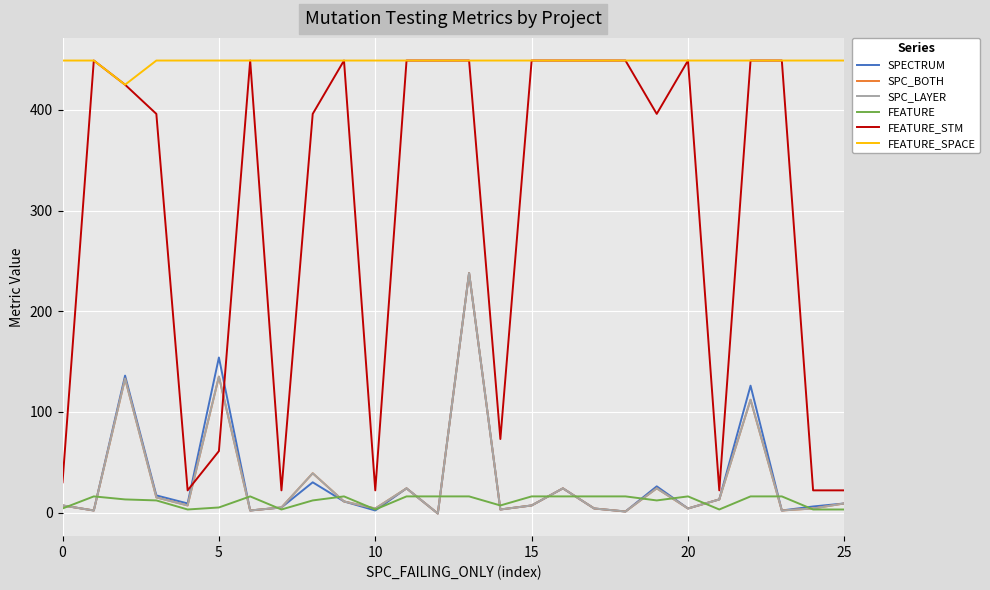

Is this an area chart (filled region under the line)?

No